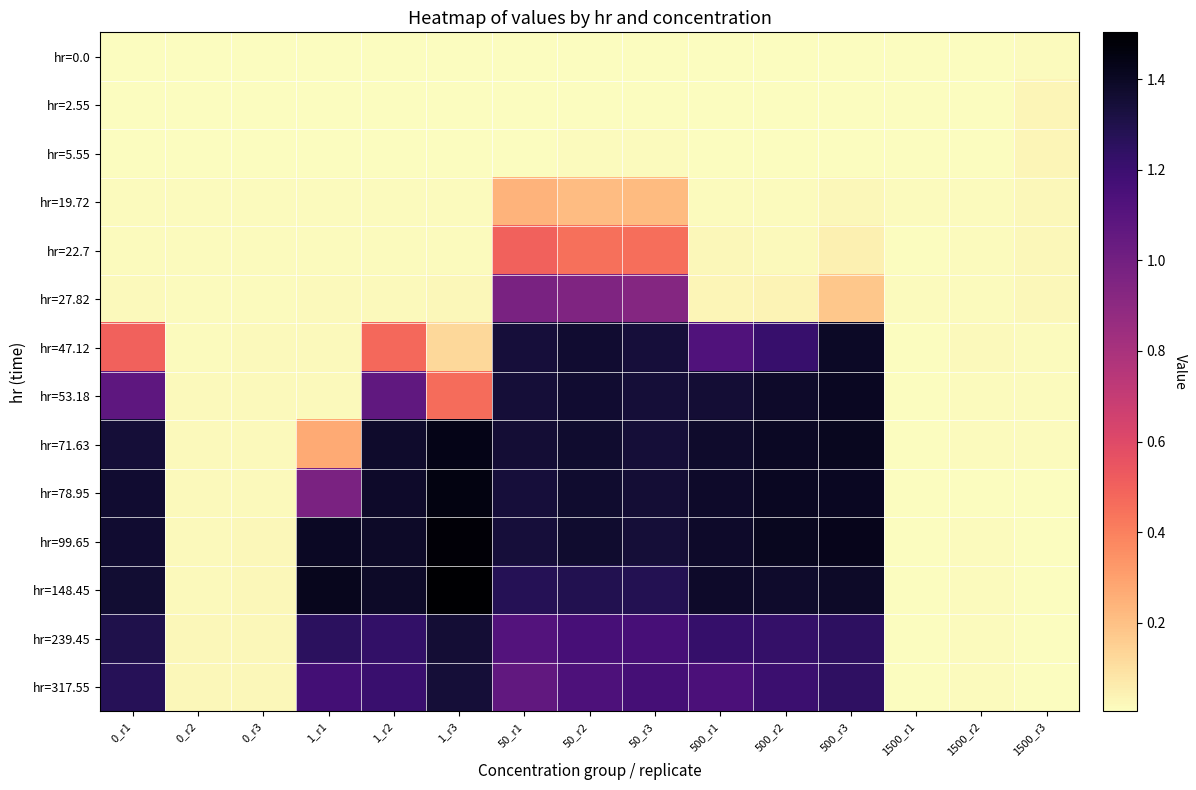

At 500_r3, list the series in order from largest to smallest.

hr=99.65, hr=71.63, hr=78.95, hr=53.18, hr=47.12, hr=148.45, hr=239.45, hr=317.55, hr=27.82, hr=22.7, hr=19.72, hr=2.55, hr=5.55, hr=0.0